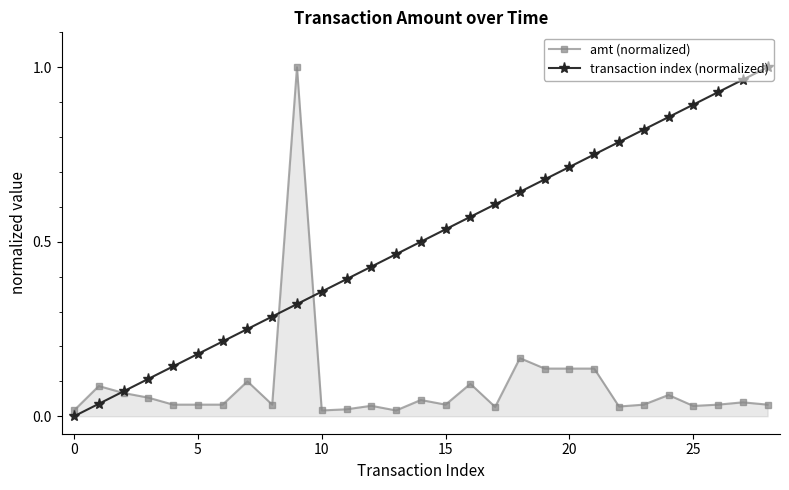

True or false: transaction index (normalized) has more than 2 points higher than both neighbors.

False